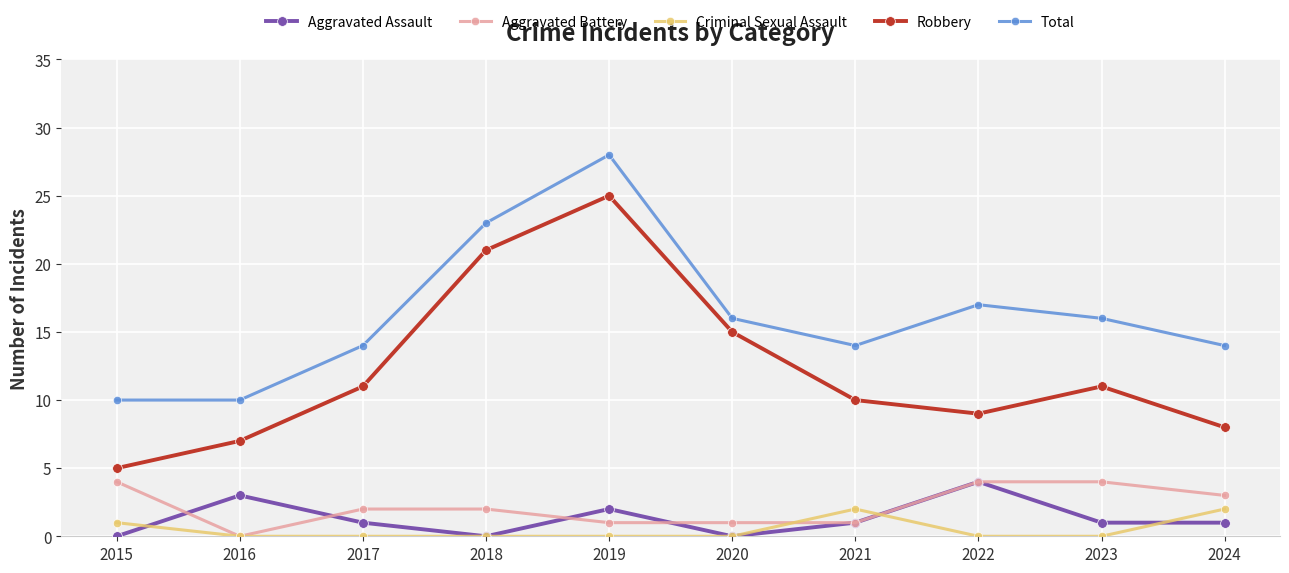

At which label does Robbery reach its peak?

2019